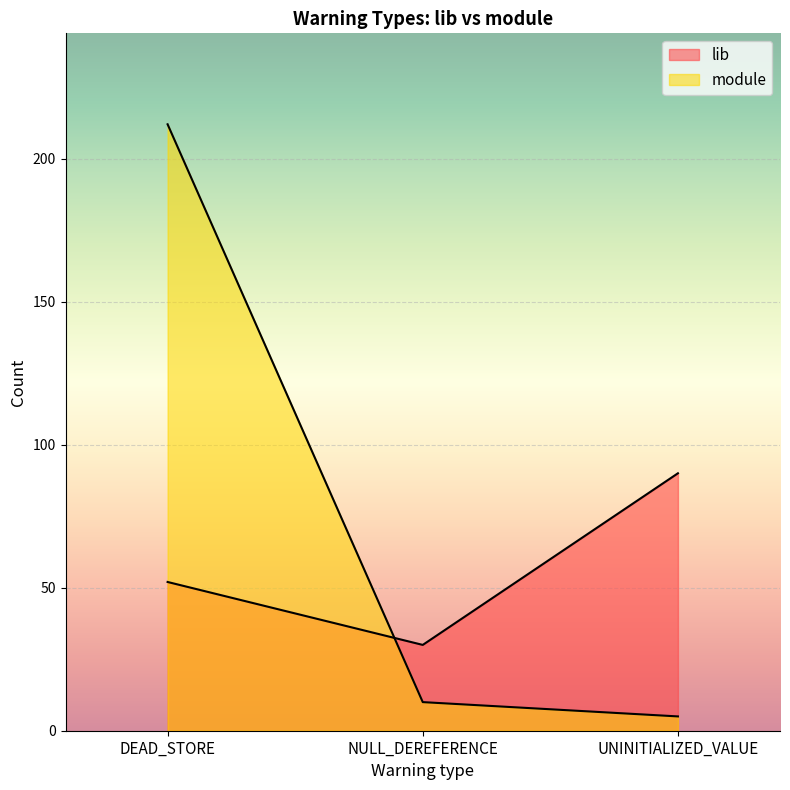

Count the lib values in the range 30 to 90.

3